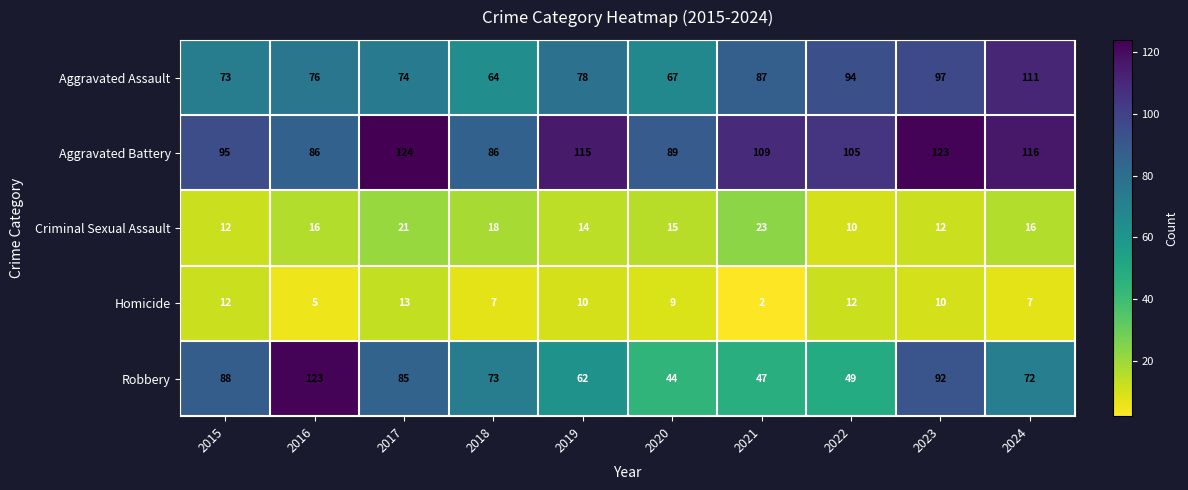

Which series has the largest total across all categories?

Aggravated Battery